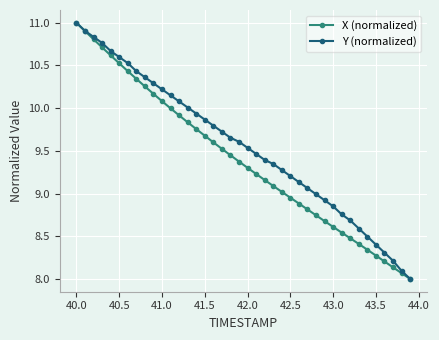

What is the value of the Y (normalized) point at the 14th from the left?

10.0